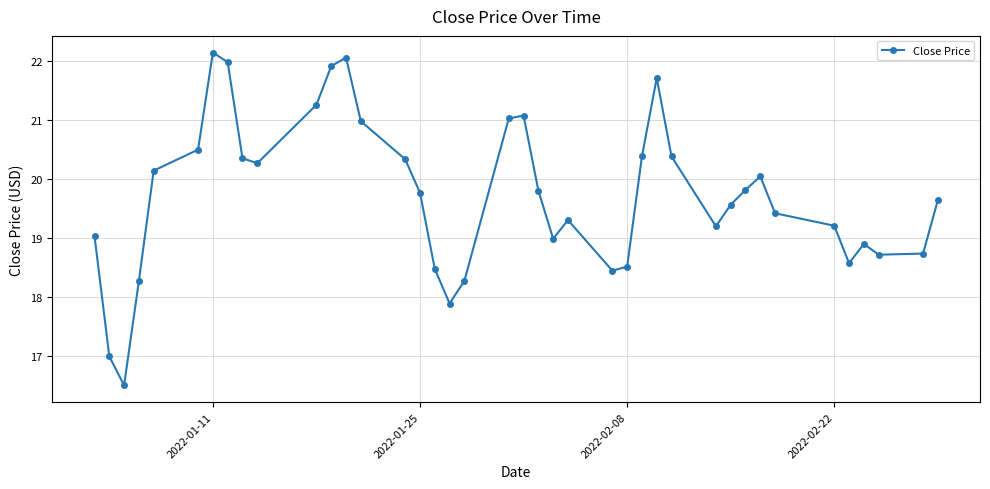

What is the maximum value shown in the chart?

22.1